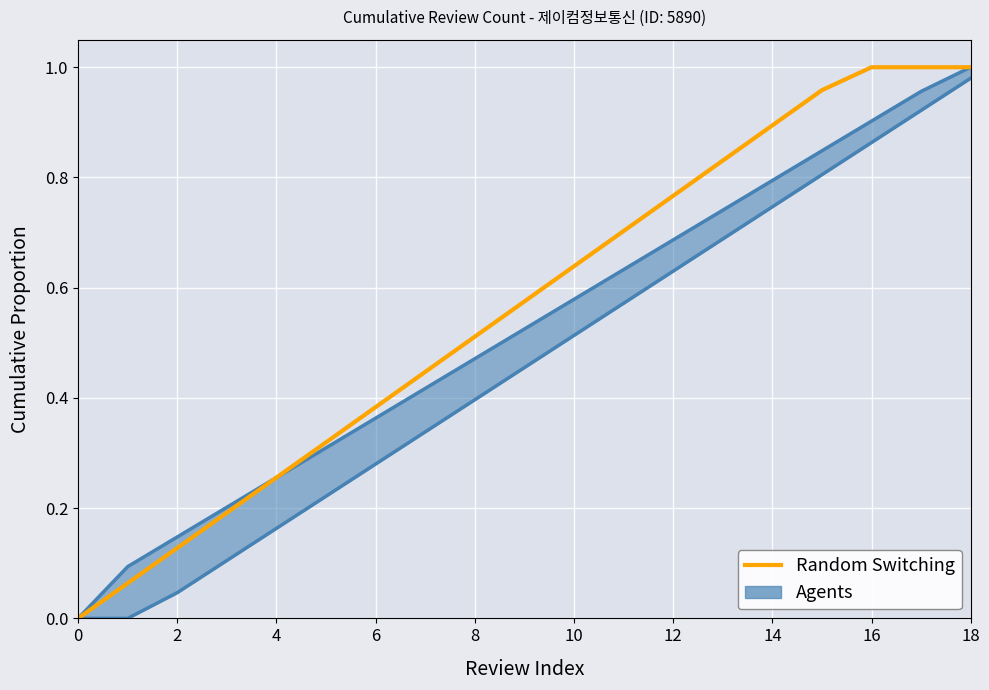

At which category does the chart reach its peak across all series?

16